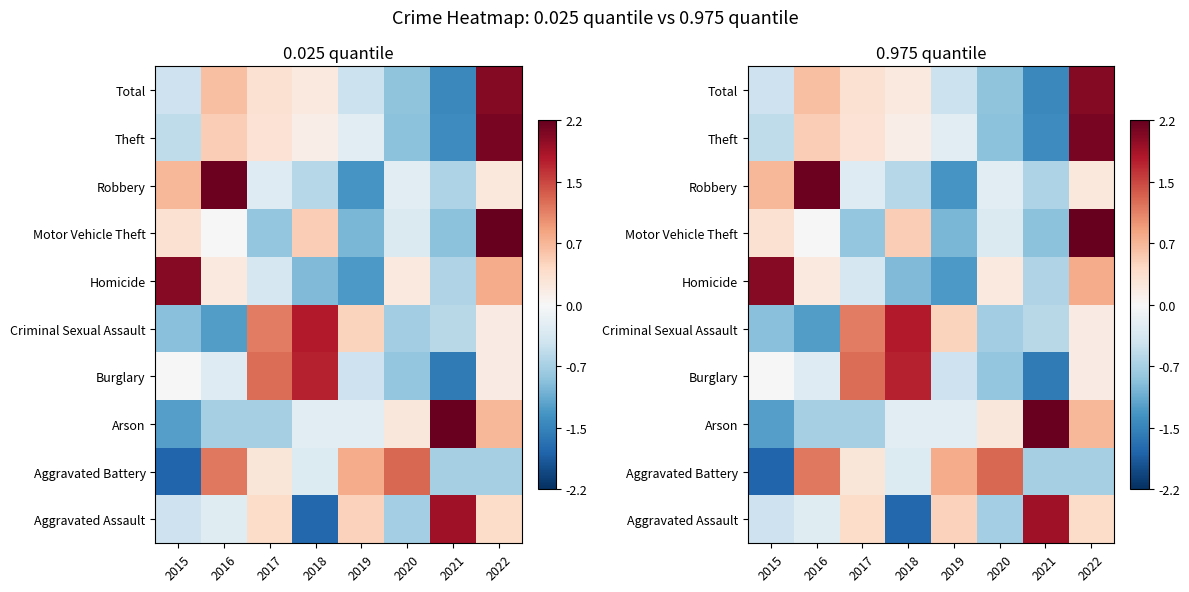

How many positive values does the Burglary series have?

4